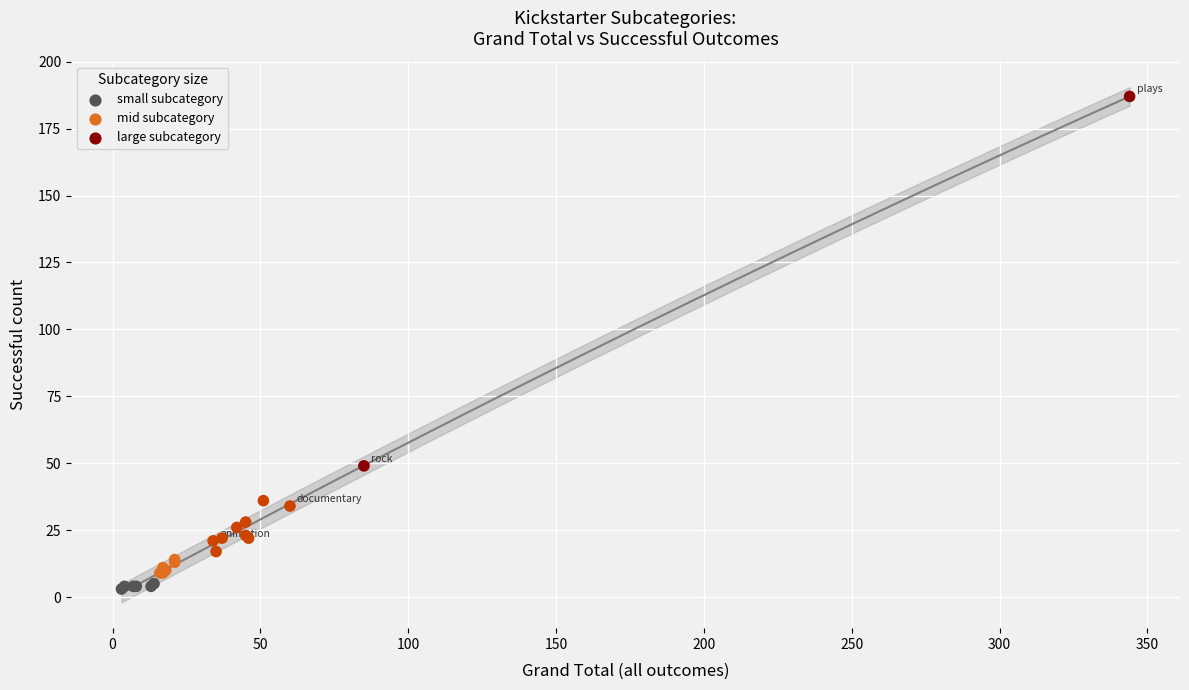

What Y value in the scatter plot is closest to 95?

49